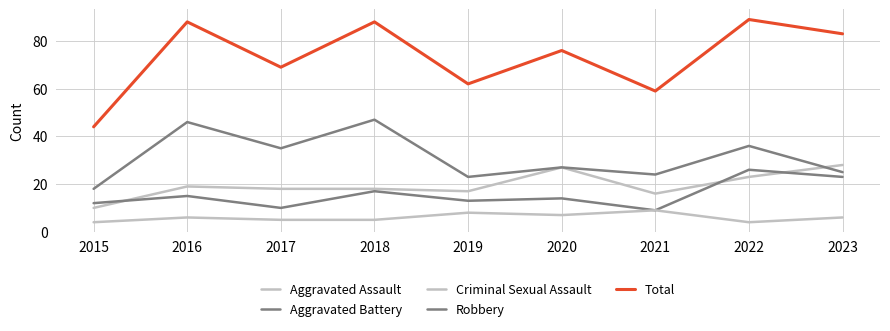

Reading left to right, transcribe all the data shown in this chart.

Aggravated Assault: 2015=10	2016=19	2017=18	2018=18	2019=17	2020=27	2021=16	2022=23	2023=28
Aggravated Battery: 2015=12	2016=15	2017=10	2018=17	2019=13	2020=14	2021=9	2022=26	2023=23
Criminal Sexual Assault: 2015=4	2016=6	2017=5	2018=5	2019=8	2020=7	2021=9	2022=4	2023=6
Robbery: 2015=18	2016=46	2017=35	2018=47	2019=23	2020=27	2021=24	2022=36	2023=25
Total: 2015=44	2016=88	2017=69	2018=88	2019=62	2020=76	2021=59	2022=89	2023=83